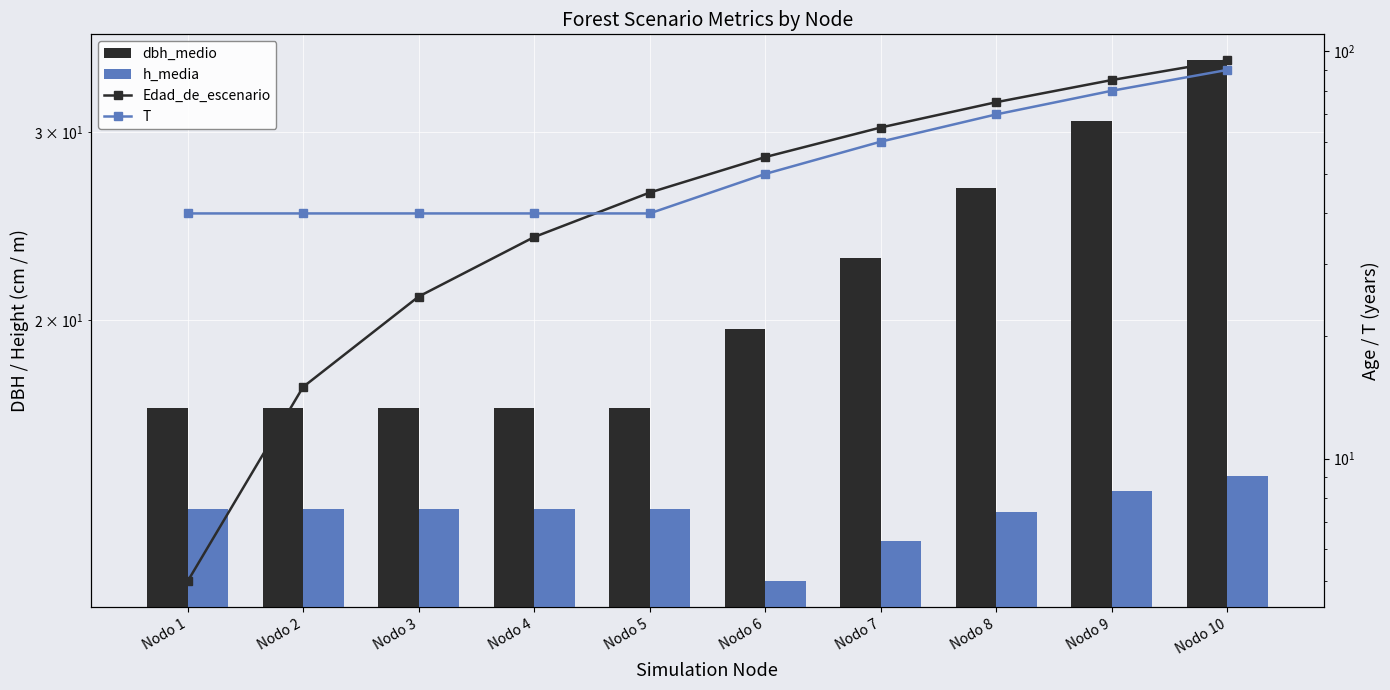

Does the chart contain stacked bars?

No